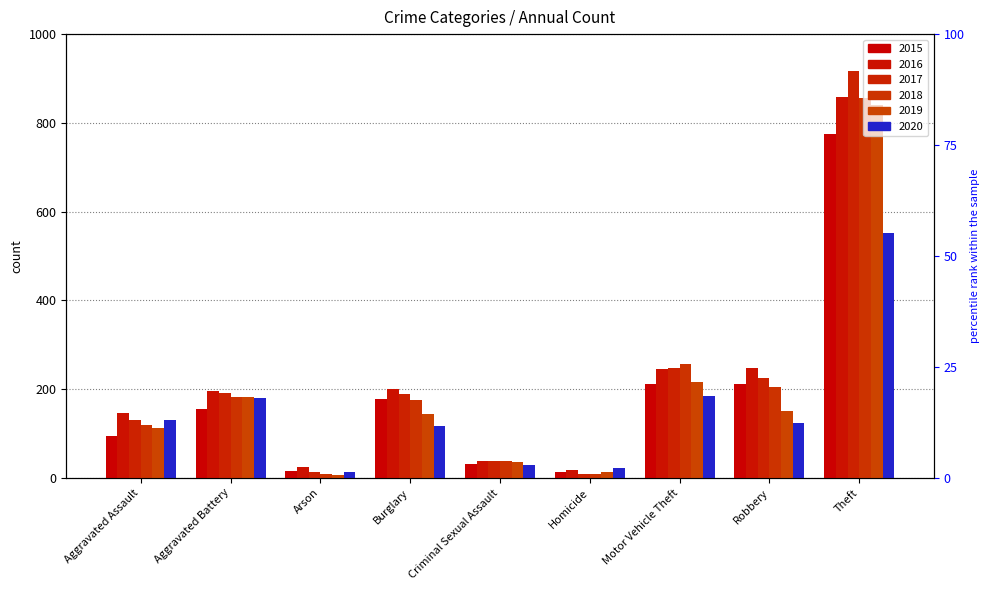

At Homicide, list the series in order from smallest to largest.

2017, 2018, 2015, 2019, 2016, 2020